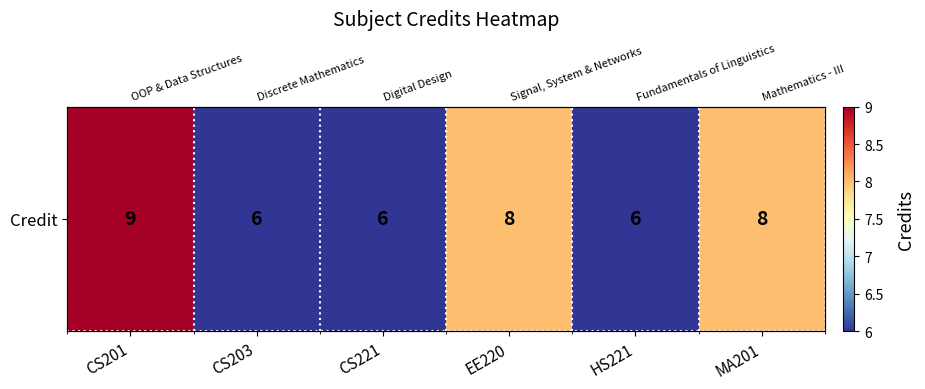

Is it true that the value at CS221 is 3?

False